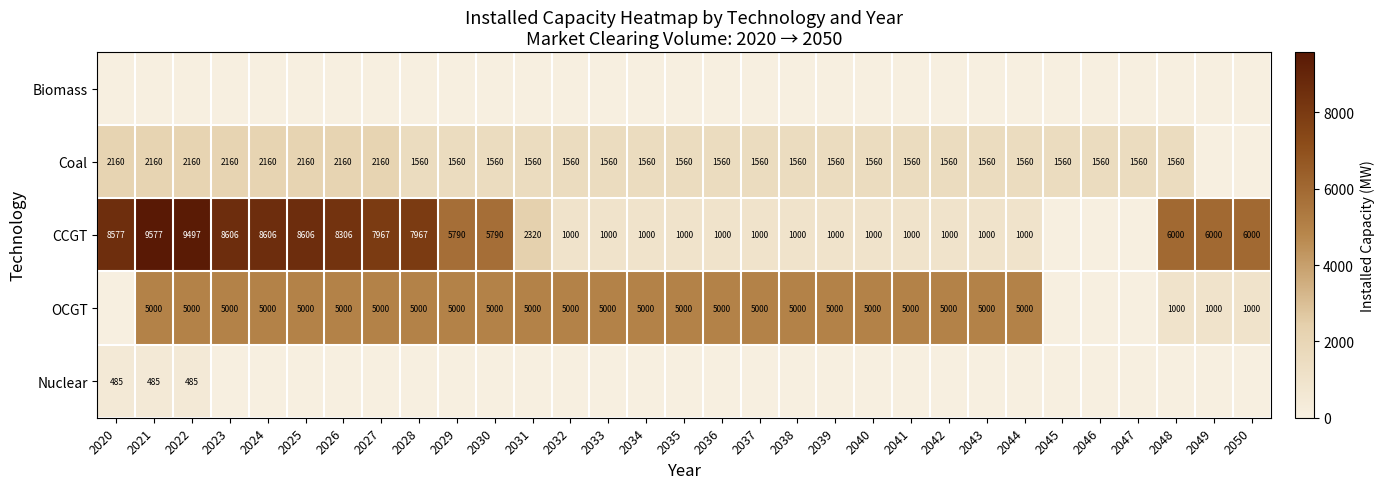

Is it true that CCGT equals 600 at 2032?

False